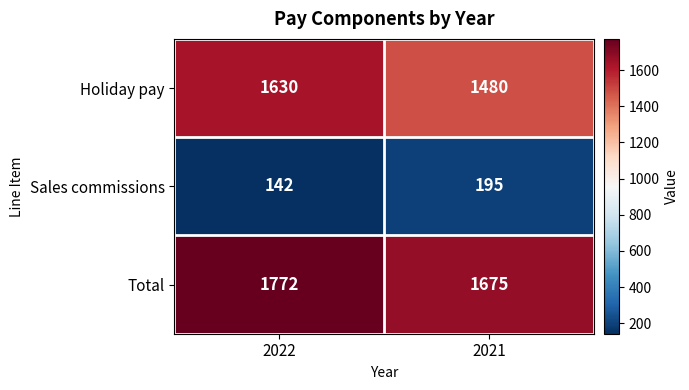

What is the difference between the maximum and minimum values in the Total series?

97